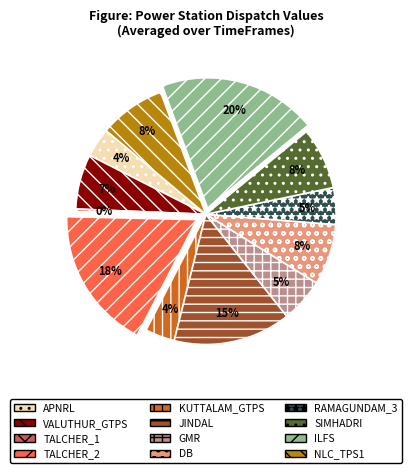

Does any single category account for the majority?

No